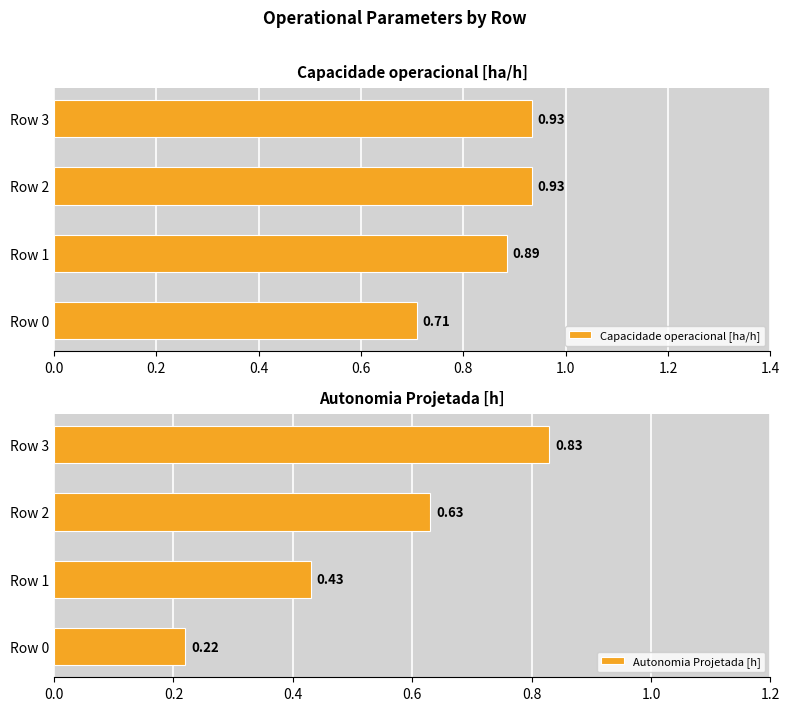

What is the smallest value displayed?

0.2